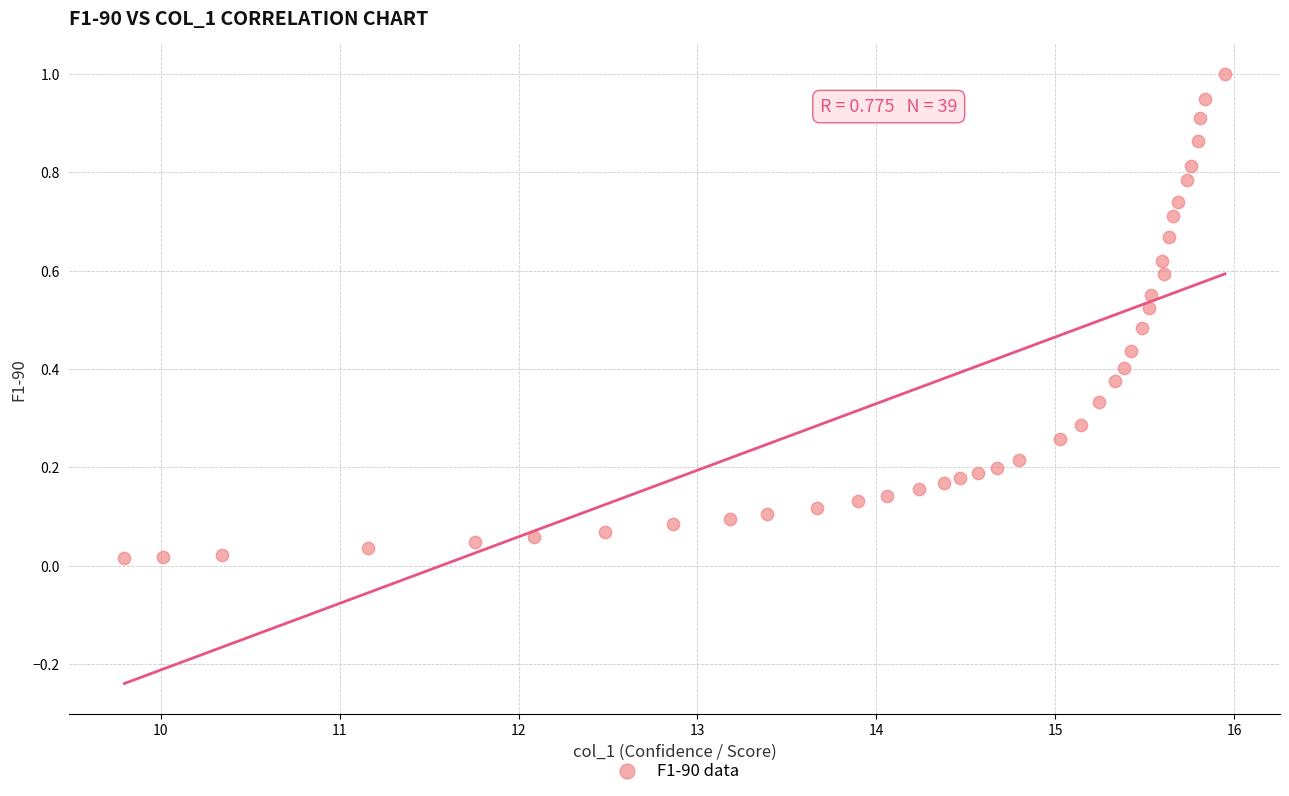

What is the range of Y values (max minus min)?

1.0